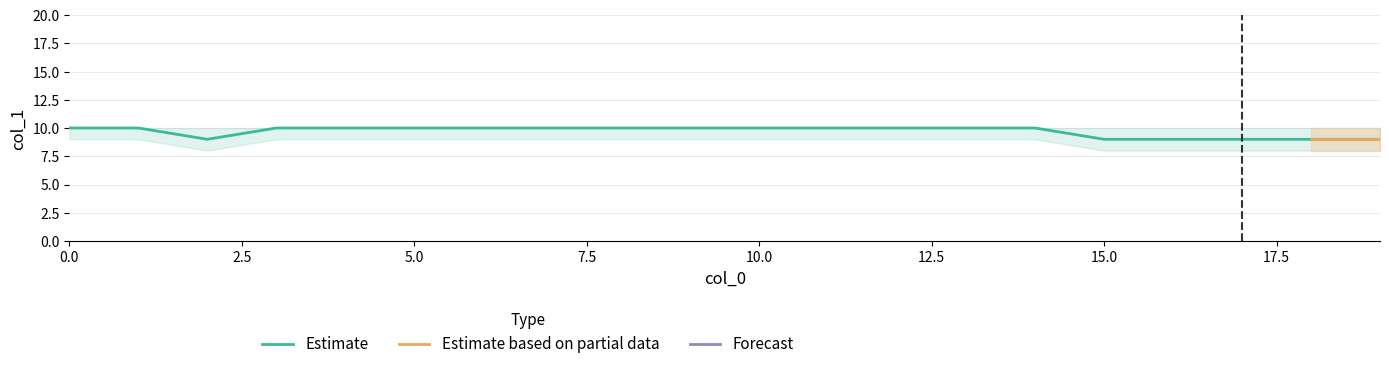

How many values in the Forecast series exceed 0?

1